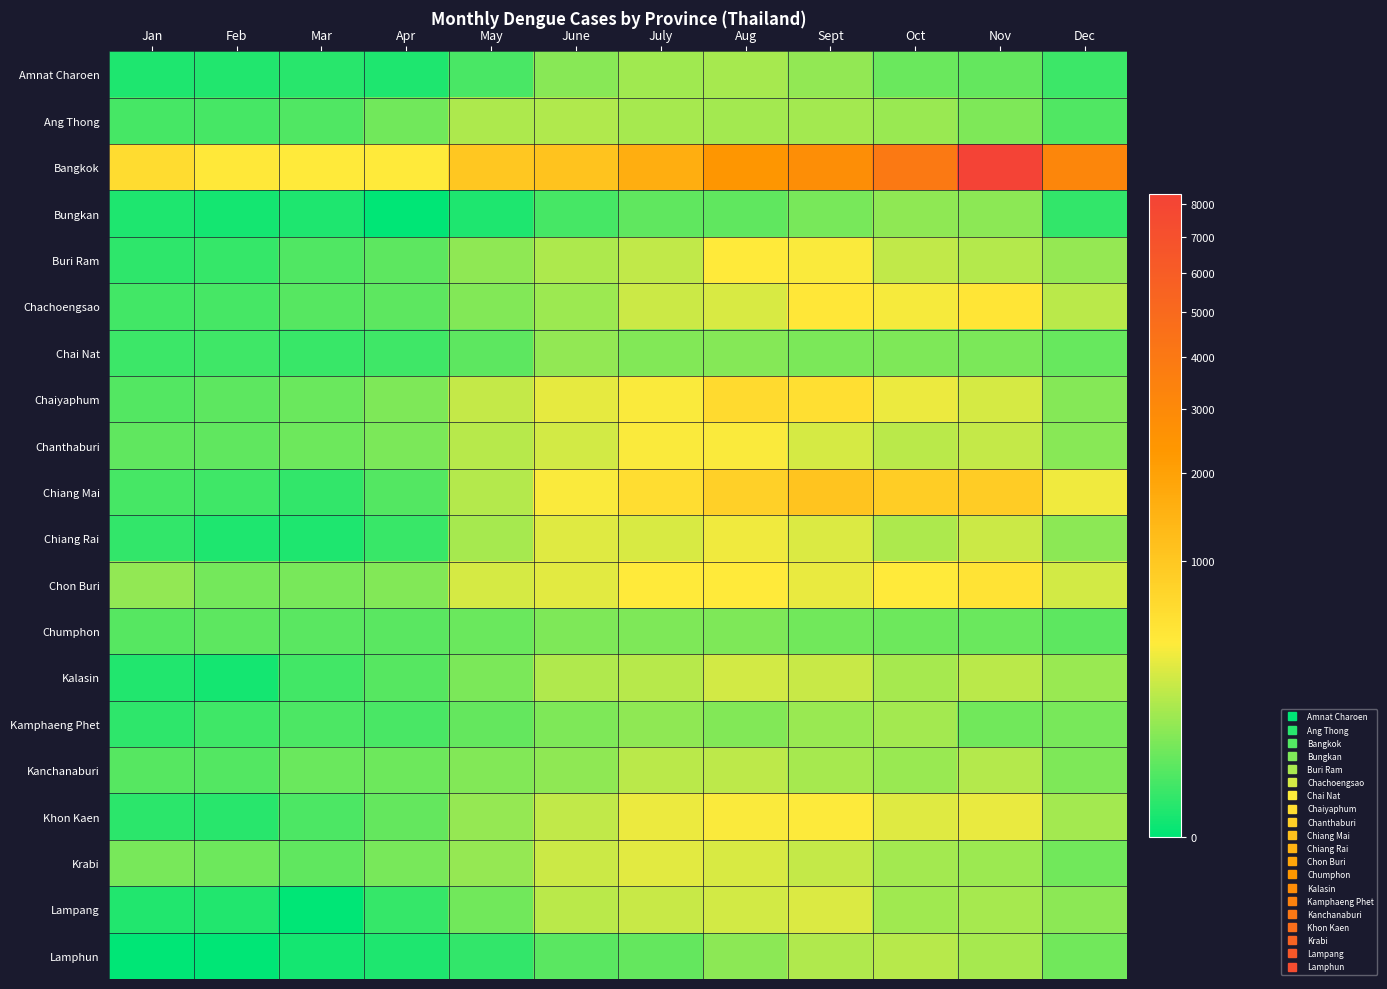

List the series in order of their peak value, highest first.

Bangkok, Chiang Mai, Chaiyaphum, Chon Buri, Chachoengsao, Buri Ram, Khon Kaen, Chanthaburi, Chiang Rai, Krabi, Lampang, Kalasin, Kanchanaburi, Lamphun, Ang Thong, Amnat Charoen, Kamphaeng Phet, Chai Nat, Bungkan, Chumphon